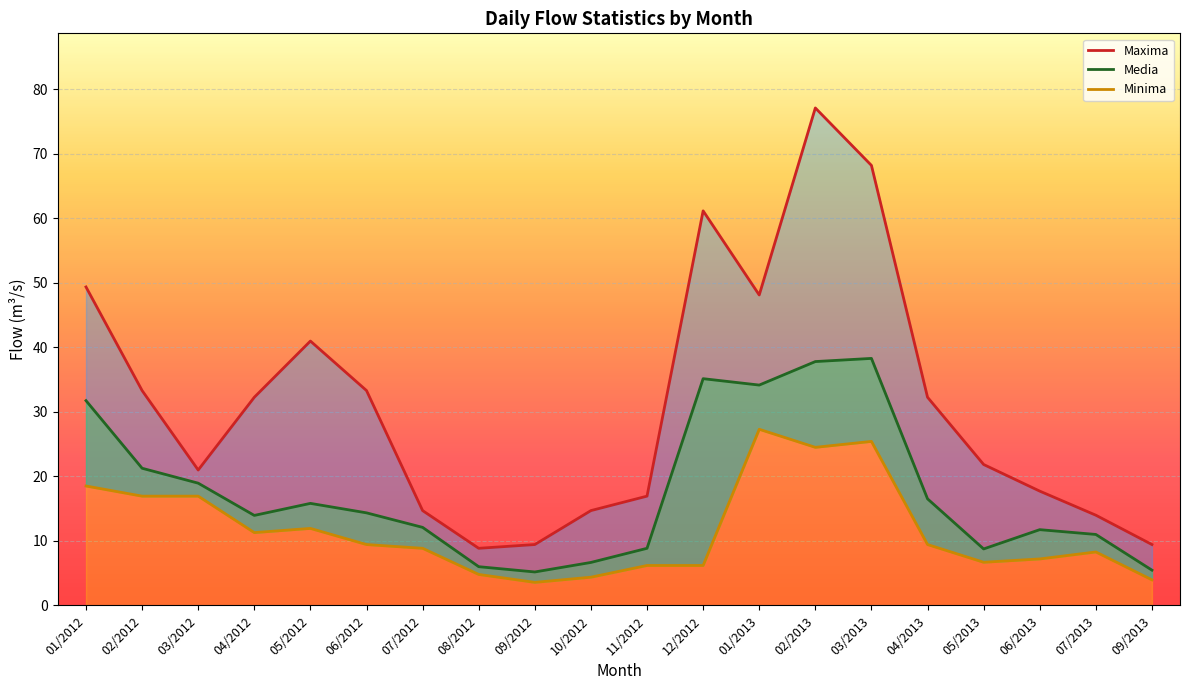

How many distinct data groups are displayed?

3